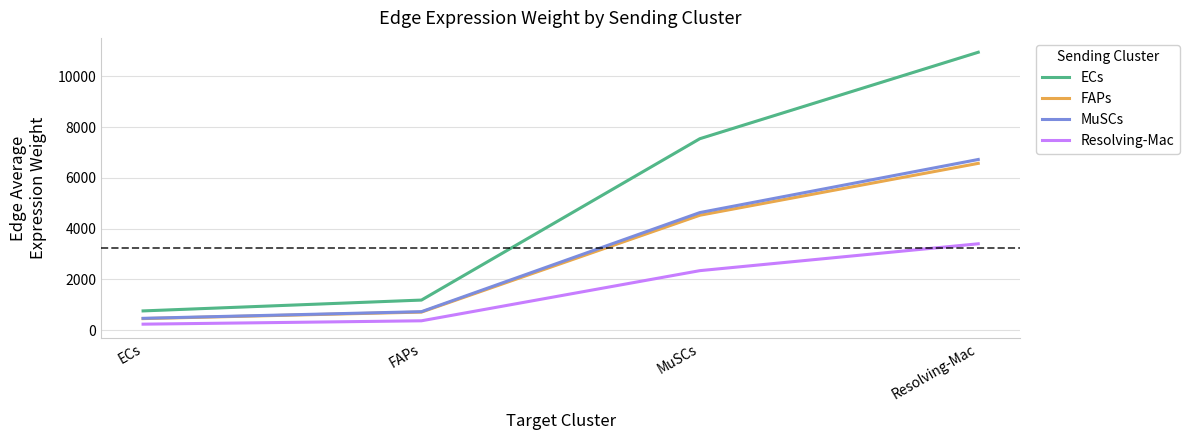

What is the total value across all series at ECs?

1913.1